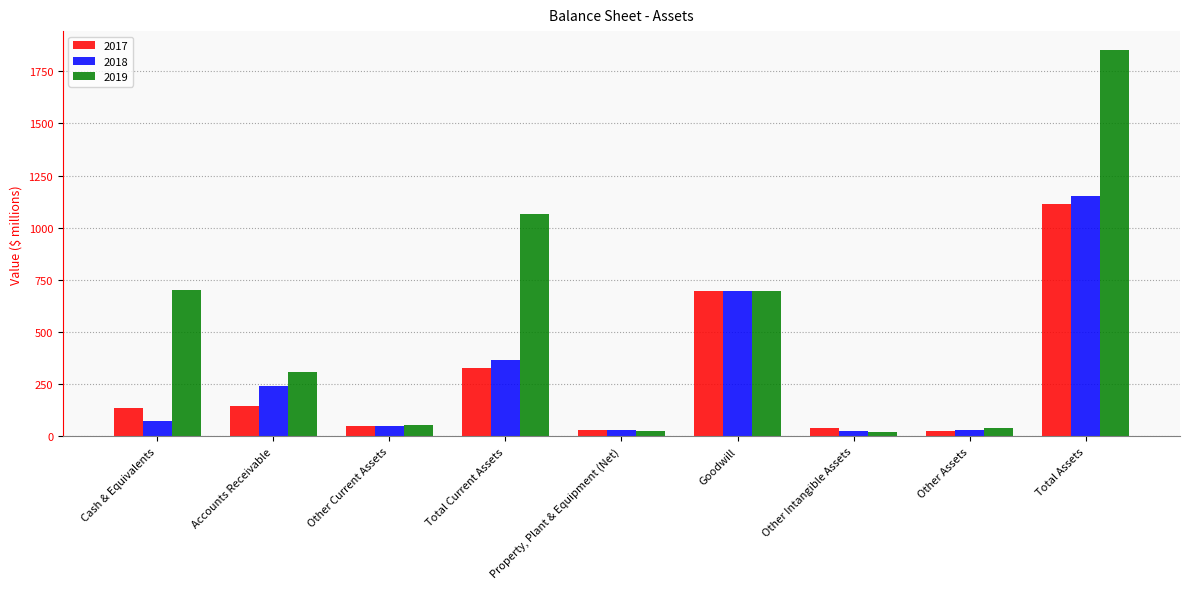

Rank the categories by 2017 value from lowest to highest.

Other Assets, Property, Plant & Equipment (Net), Other Intangible Assets, Other Current Assets, Cash & Equivalents, Accounts Receivable, Total Current Assets, Goodwill, Total Assets